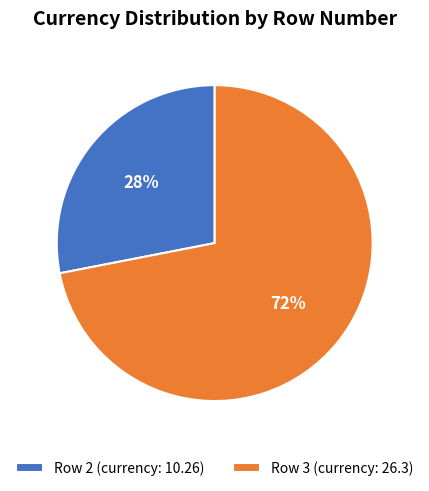

The Row 3 slice represents 57% of the pie. True or false?

False